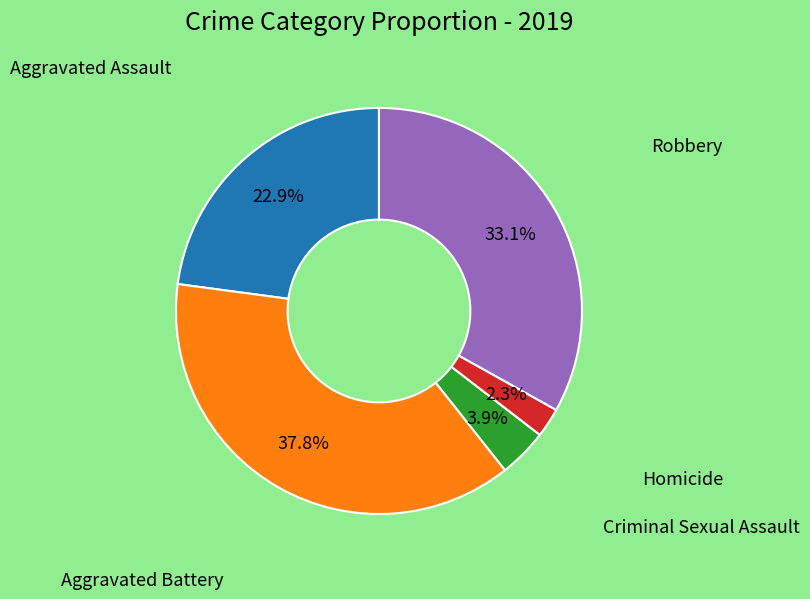

Is there a majority slice in this chart?

No